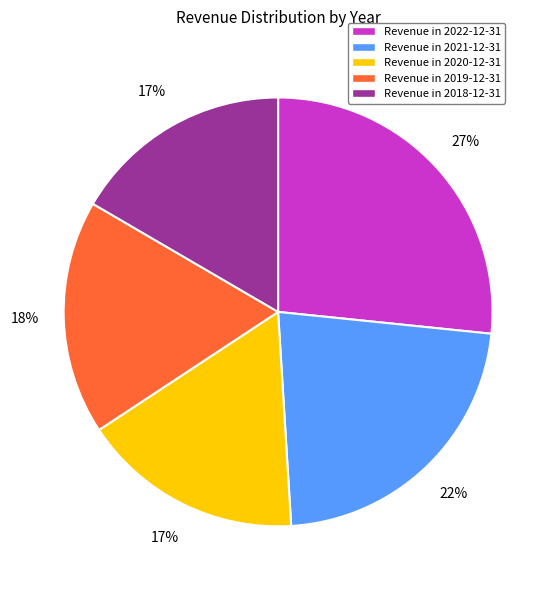

What is the largest slice in the pie chart?

Revenue in 2022-12-31